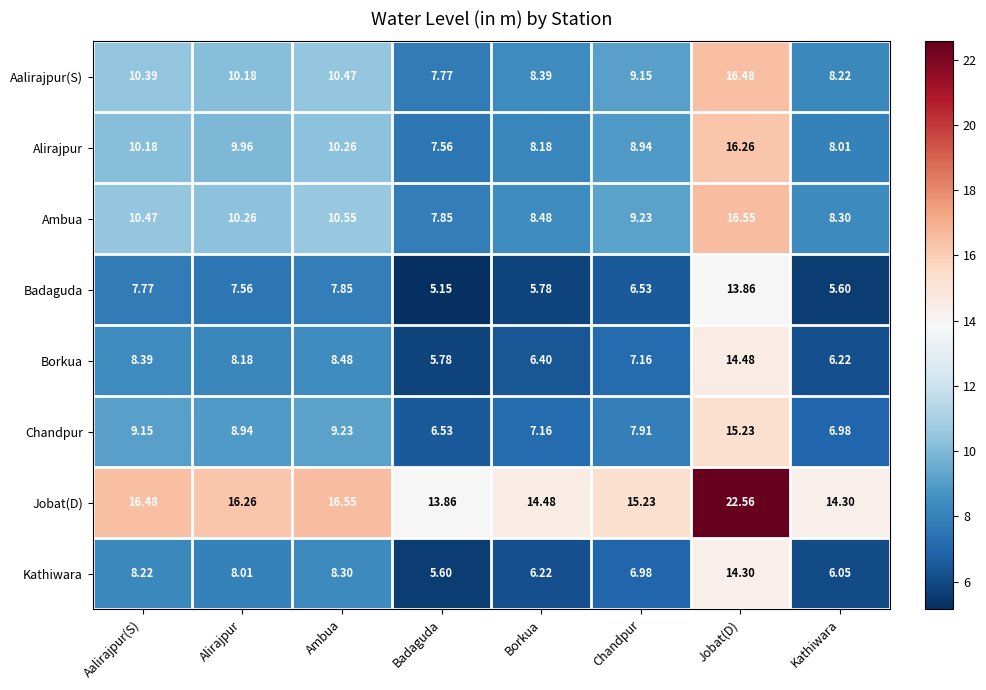

At how many categories does at least one series exceed 10?

8